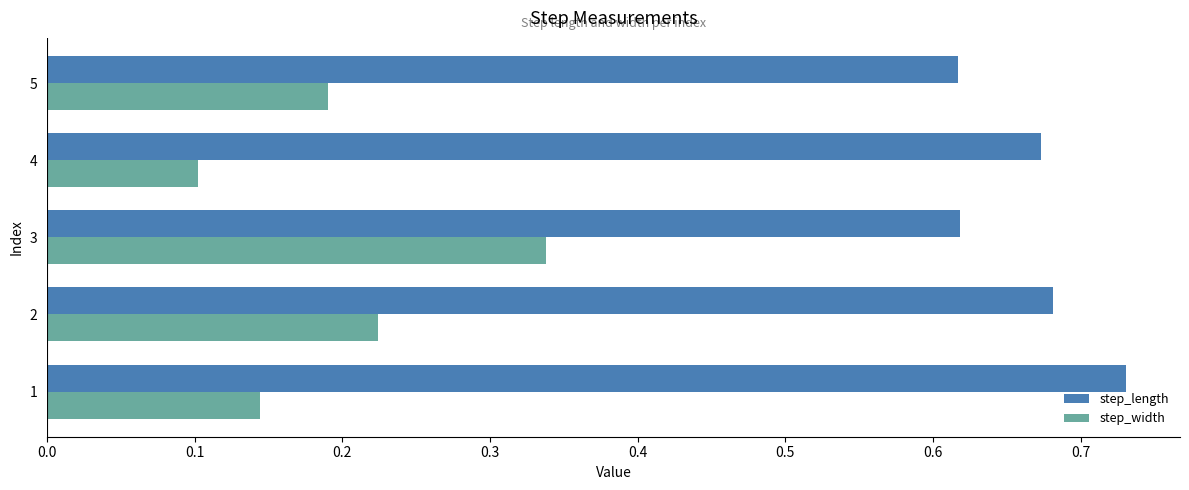

What is the sum of all step_width values?

1.0